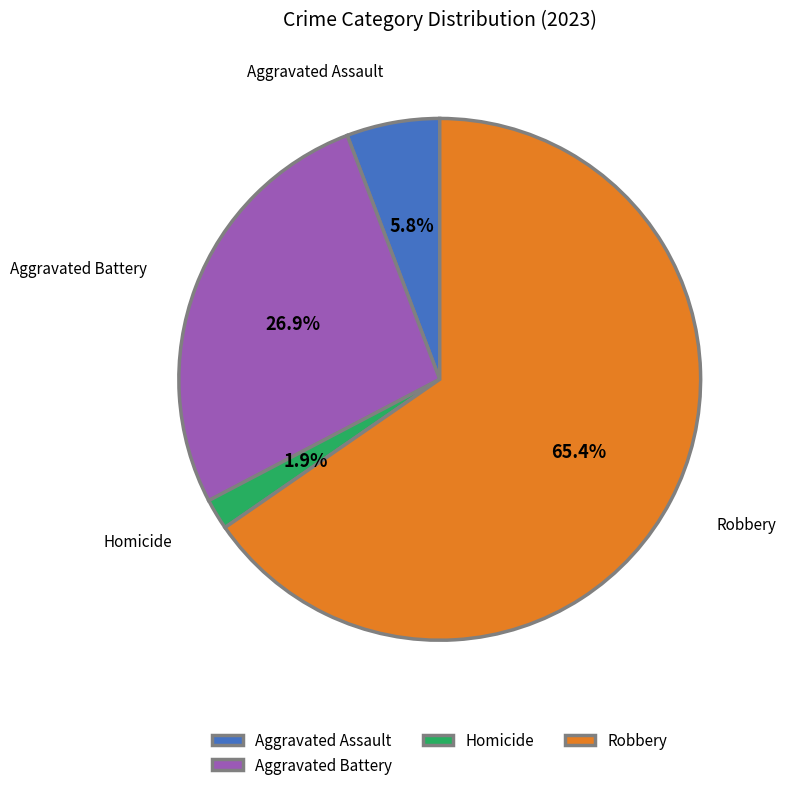

Which slice represents more than half of the pie?

Robbery